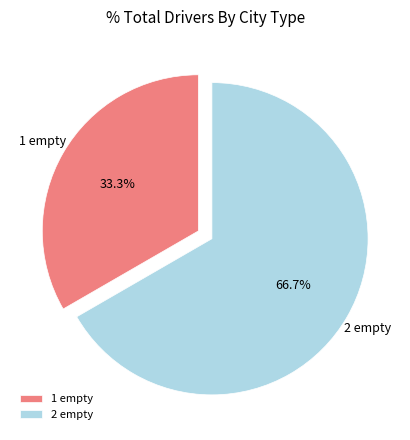

What percentage do 1 empty and 2 empty together represent?

100.0%